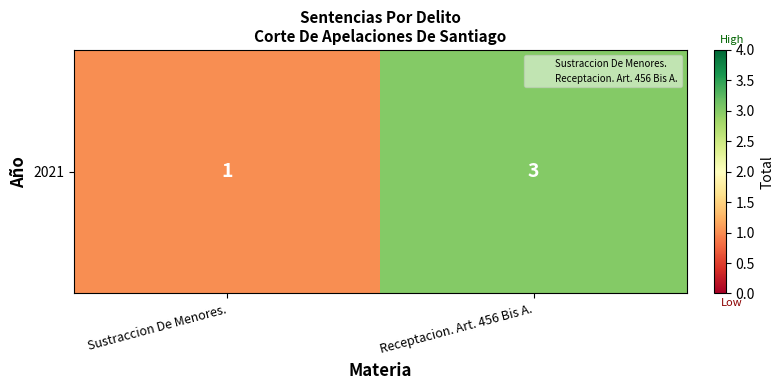

Approximately how many times larger is the value at Sustraccion De Menores. compared to Receptacion. Art. 456 Bis A.?

0.3